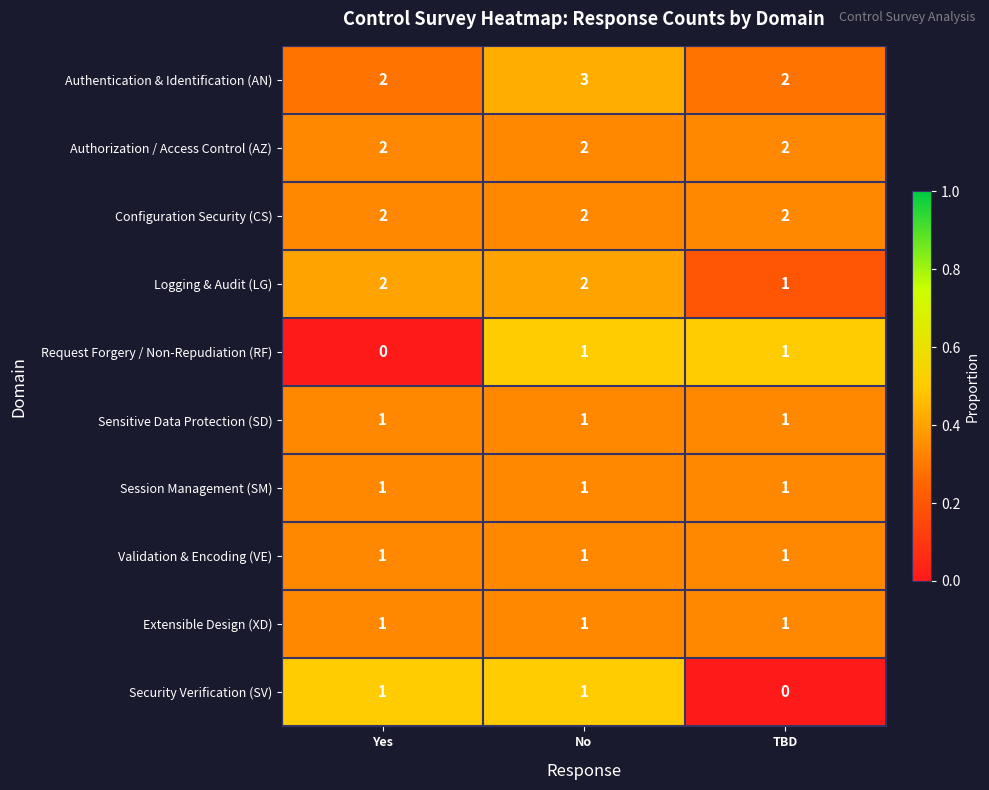

Is it true that Configuration Security (CS) equals 0 at Yes?

False